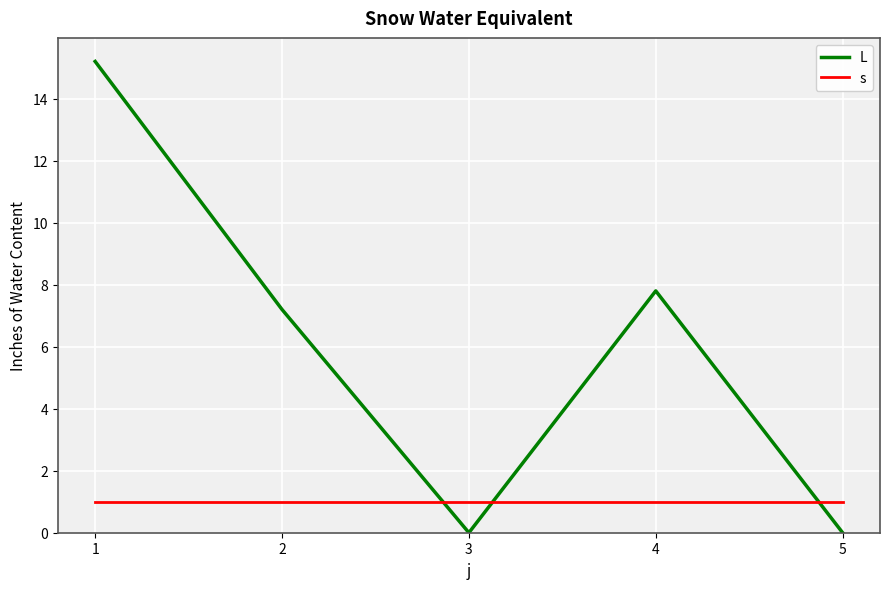

Rank the series at 1 from highest to lowest value.

L, s